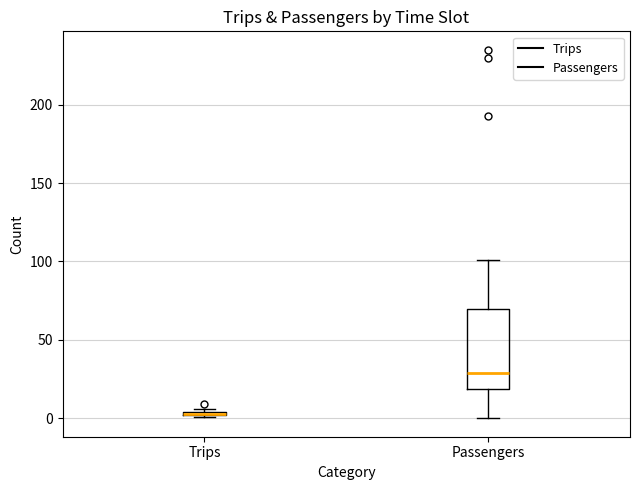

Comparing the boxes themselves (not the whiskers), which one is the tallest?

Passengers